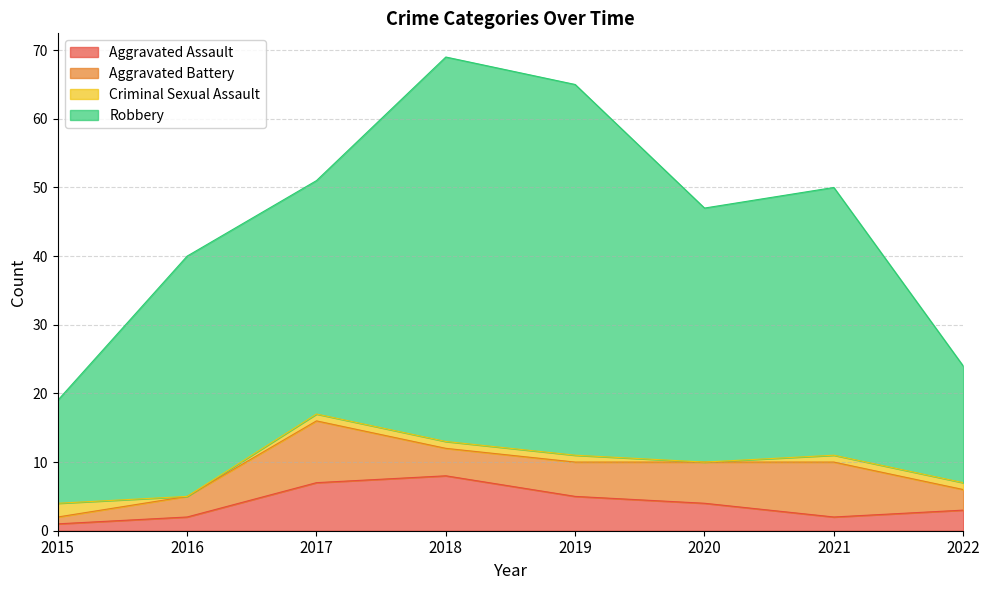

List the series in order of their peak value, highest first.

Robbery, Aggravated Battery, Aggravated Assault, Criminal Sexual Assault